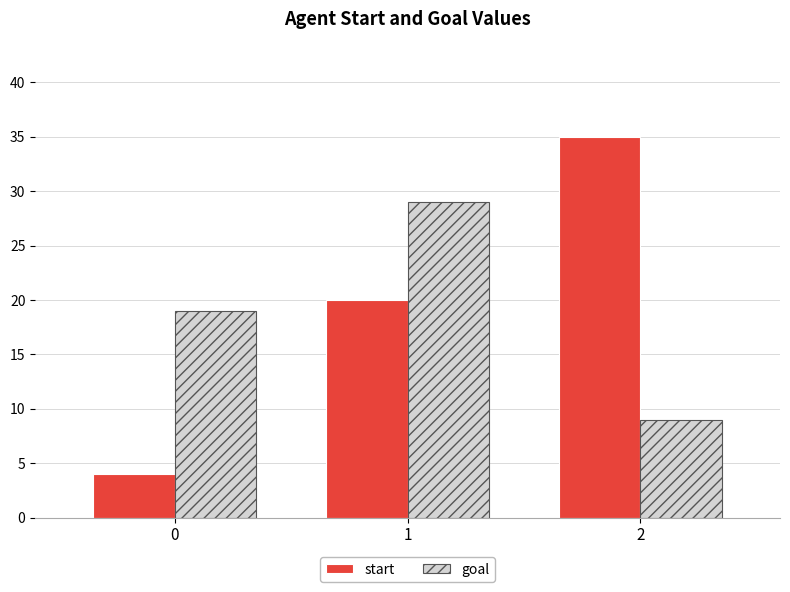

At which label does goal reach its peak?

1